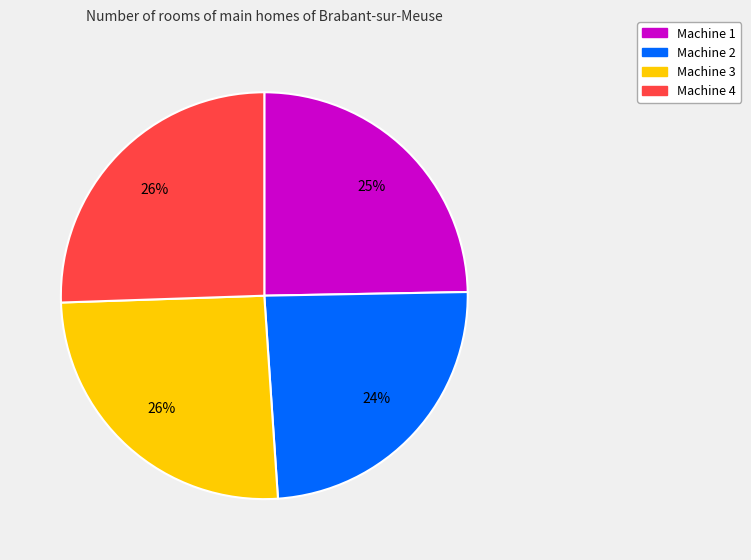

The Machine 2 slice represents 24% of the pie. True or false?

True